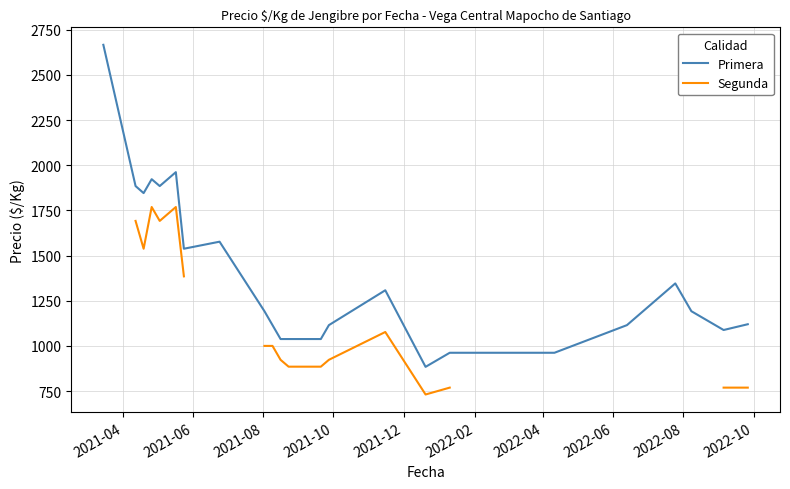

What is the difference between the highest and lowest values at 2021-12?

193.0